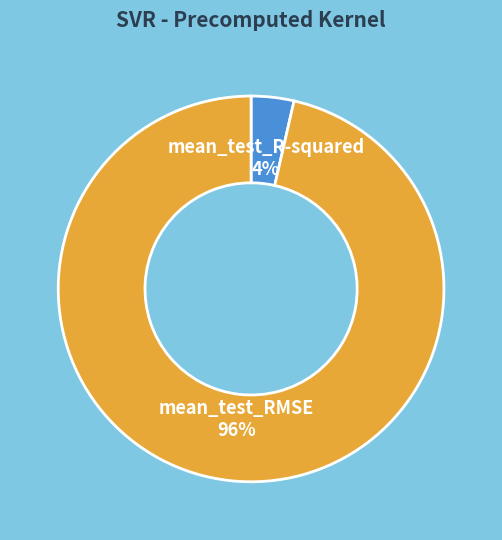

To the nearest percent, what is the average slice percentage?

50%